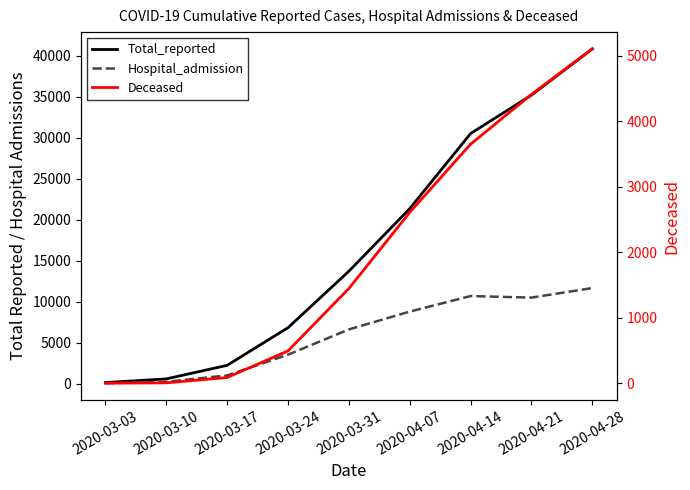

List the labels in order of Hospital_admission value, largest first.

2020-04-28, 2020-04-14, 2020-04-21, 2020-04-07, 2020-03-31, 2020-03-24, 2020-03-17, 2020-03-10, 2020-03-03